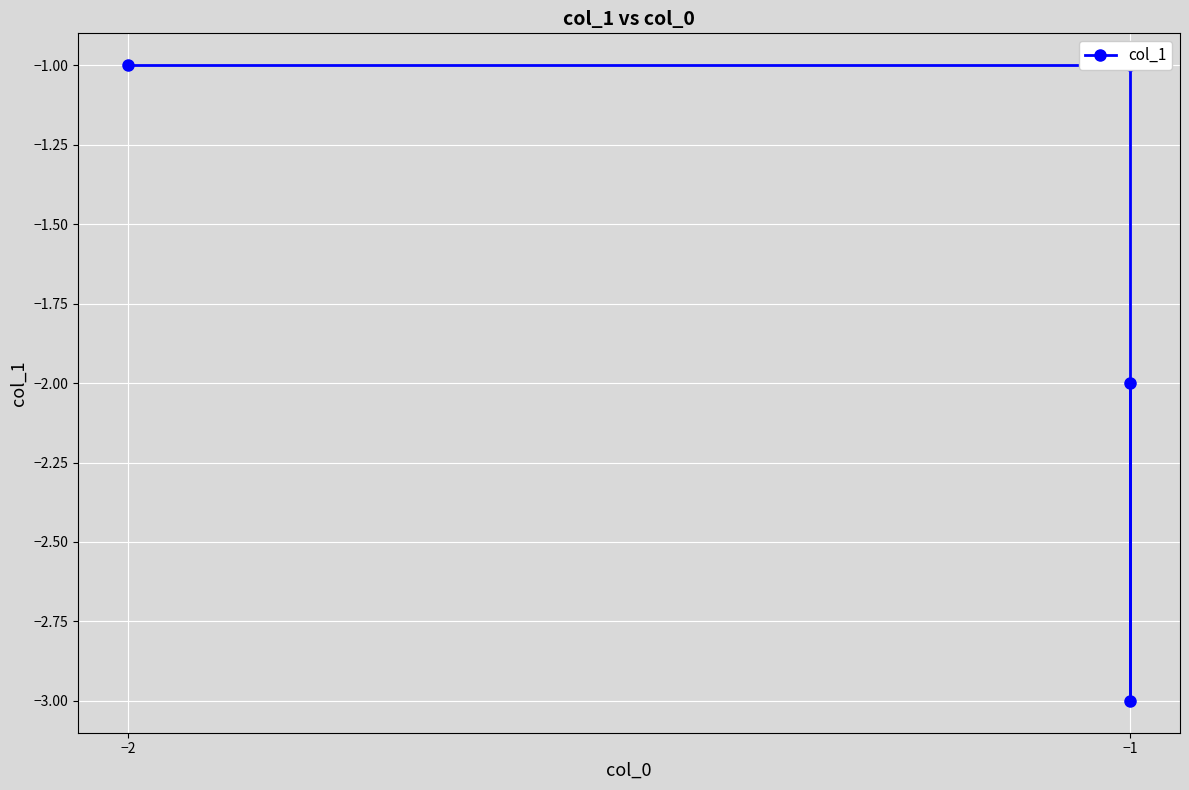

At which category does the chart reach its minimum across all series?

−1